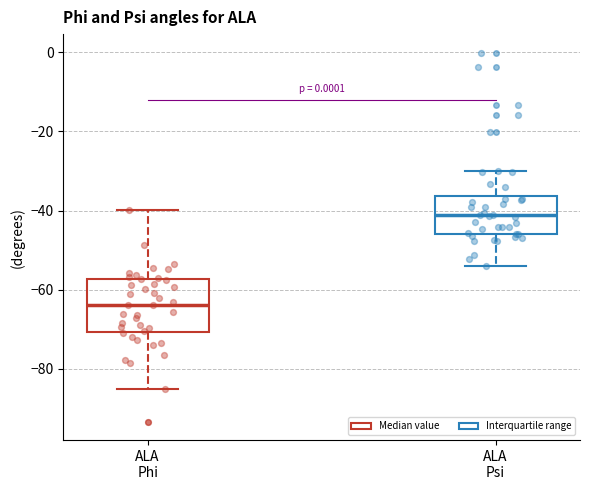

Which box's median line is the lowest?

ALA Phi